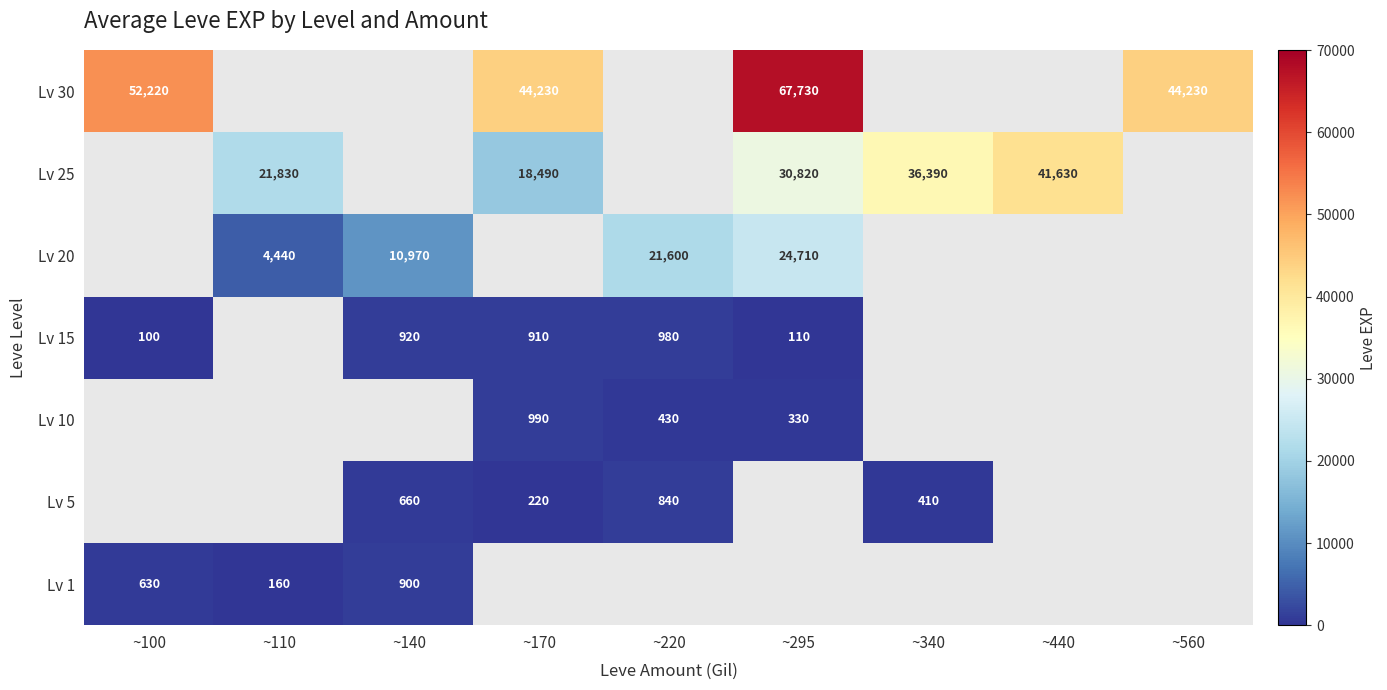

True or false: Lv 1 has a value of 900 at ~140.

True